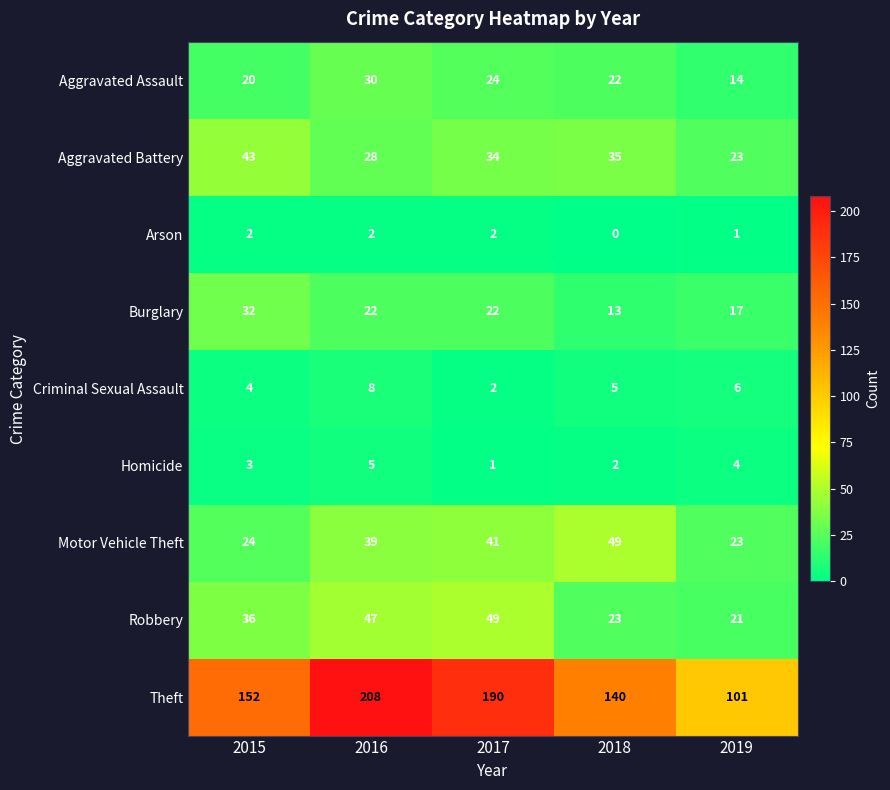

What is the difference between the second highest and minimum values in the Homicide series?

3